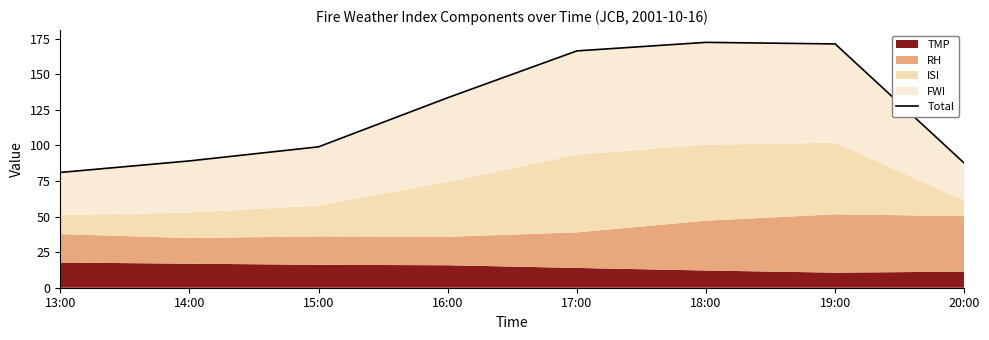

Reading left to right, transcribe all the data shown in this chart.

13:00=81.0	14:00=89.1	15:00=99.0	16:00=133.5	17:00=166.4	18:00=172.4	19:00=171.3	20:00=87.5